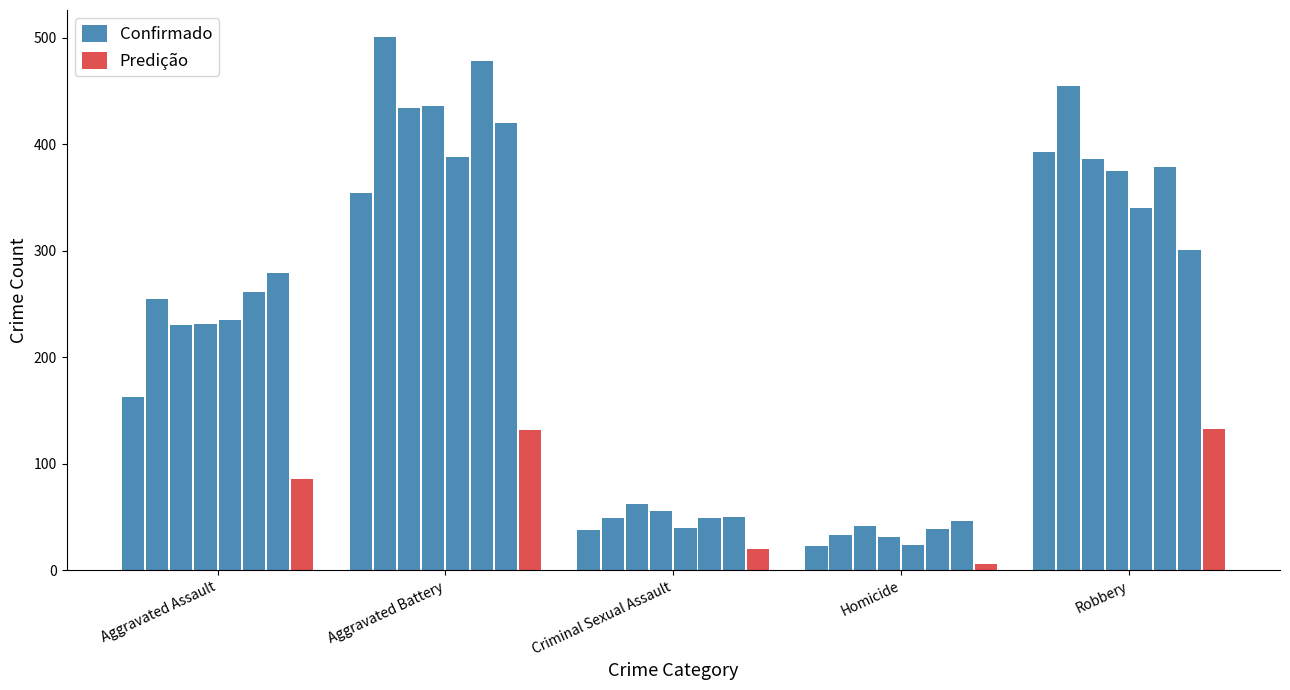

Rank the categories by Confirmado value from highest to lowest.

Robbery, Aggravated Battery, Aggravated Assault, Criminal Sexual Assault, Homicide